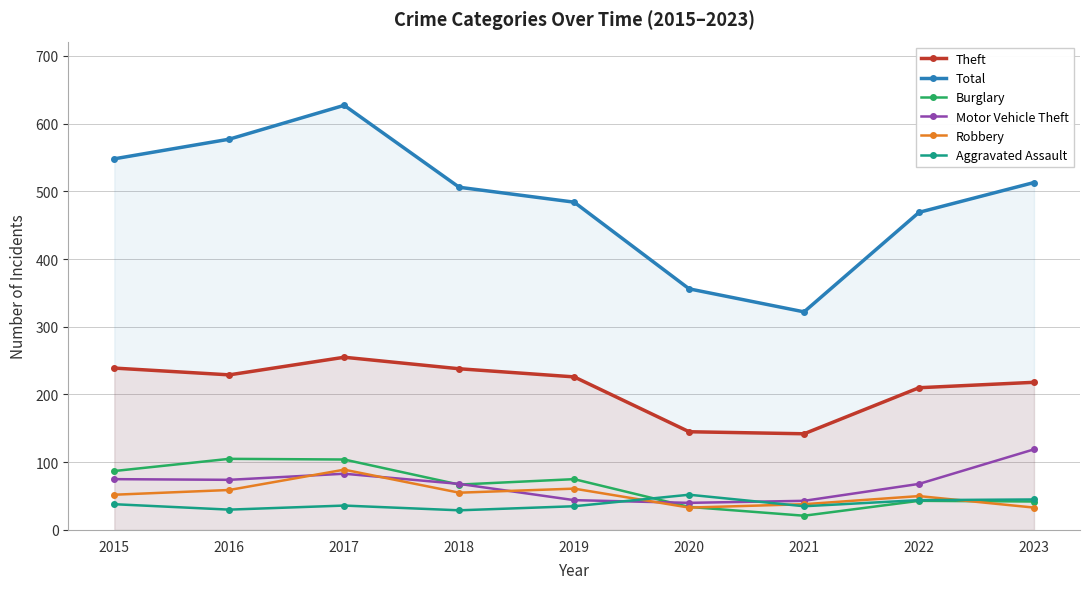

How many categories are shown in the chart?

9